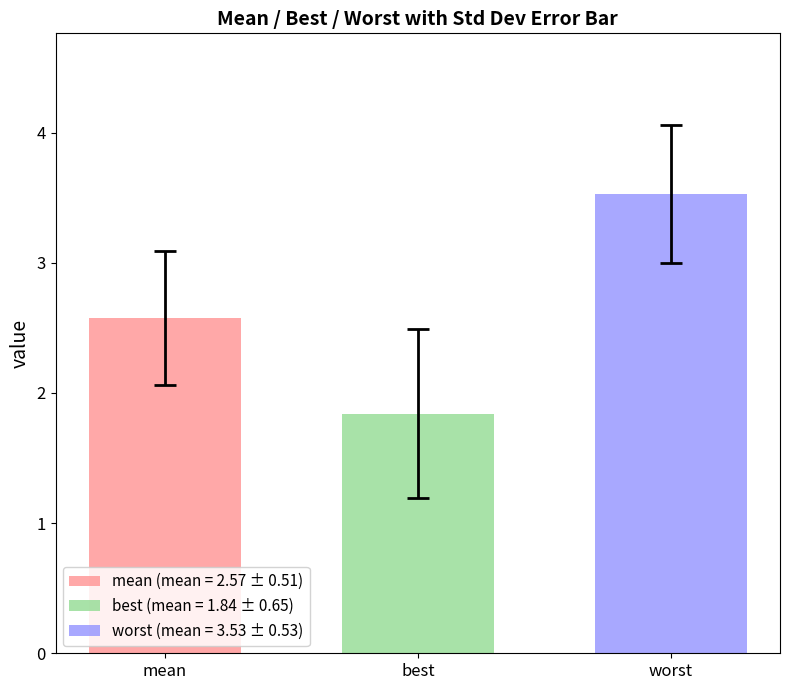

Which series has the widest spread of values?

mean (mean = 2.57 ± 0.51)